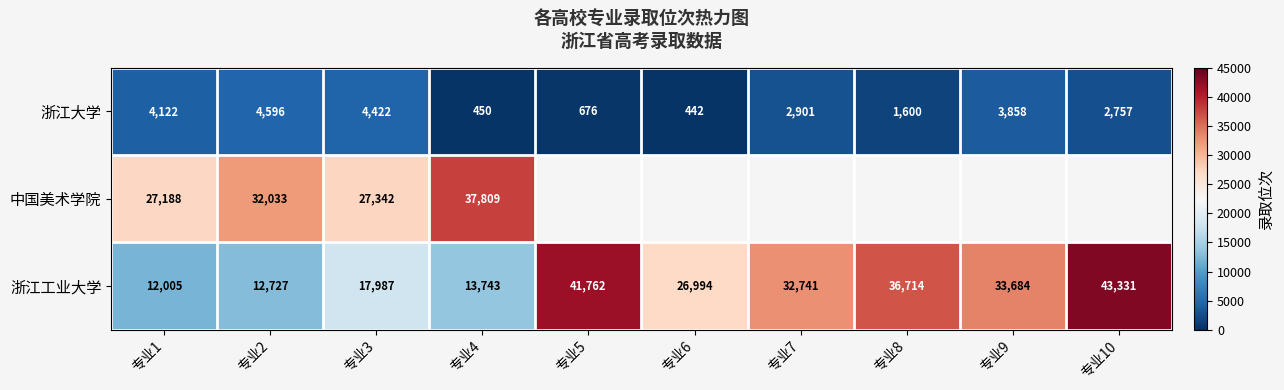

What is the smallest value displayed?

442.0